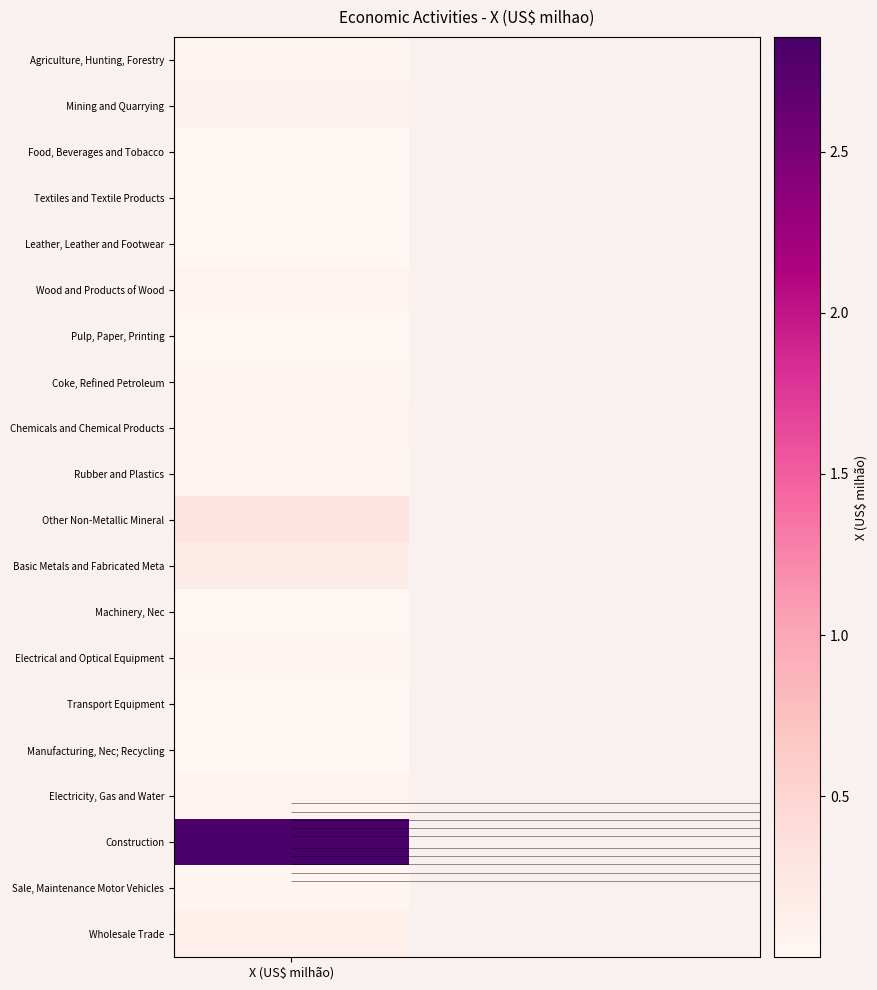

What is the average value?

0.2